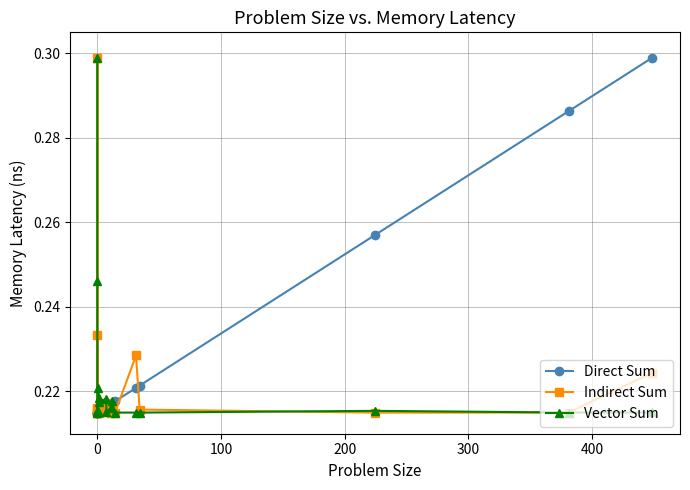

How many Direct Sum values are between 0 and 1?

20